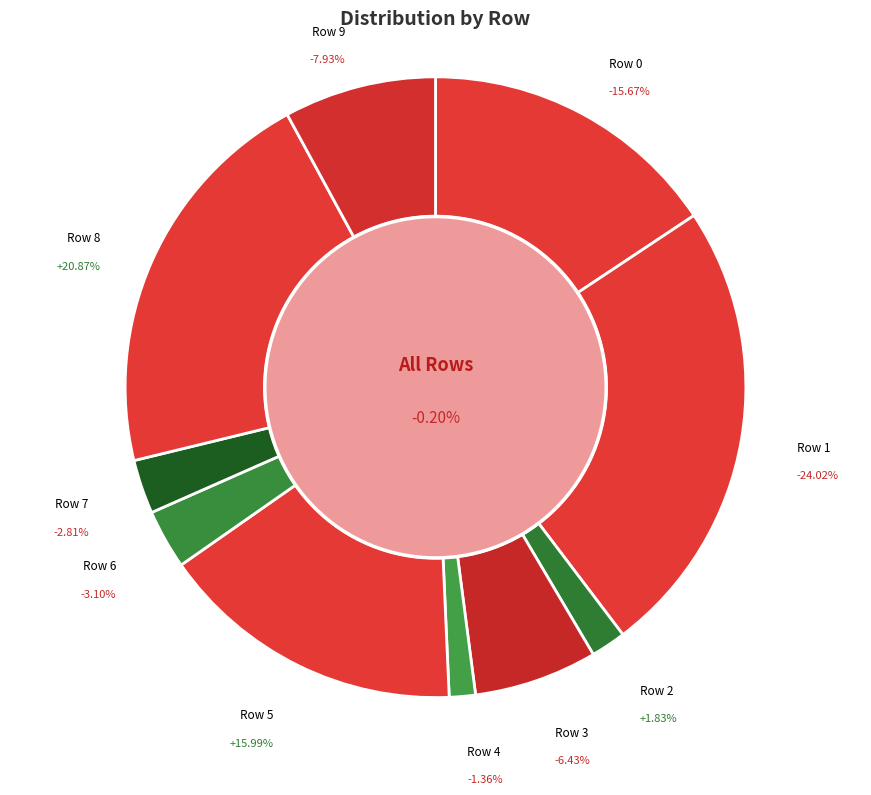

The Row 4 slice represents 1% of the pie. True or false?

True